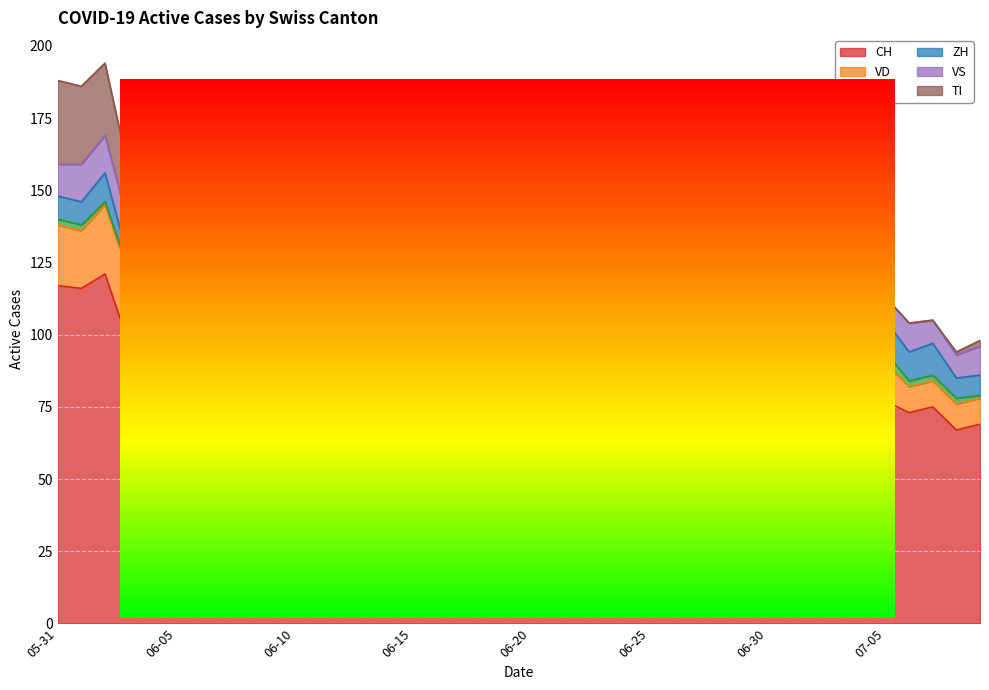

Reading left to right, extract all data points from this chart.

CH: 2020-05-31=117	2020-06-01=116	2020-06-02=121	2020-06-03=97	2020-06-04=96	2020-06-05=98	2020-06-06=90	2020-06-07=87	2020-06-08=91	2020-06-09=90	2020-06-10=87	2020-06-11=87	2020-06-12=92	2020-06-13=87	2020-06-14=90	2020-06-15=79	2020-06-16=77	2020-06-17=79	2020-06-18=79	2020-06-19=81	2020-06-20=78	2020-06-21=79	2020-06-22=79	2020-06-23=73	2020-06-24=75	2020-06-25=66	2020-06-26=69	2020-06-27=66	2020-06-28=65	2020-06-29=73	2020-06-30=80	2020-07-01=78	2020-07-02=78	2020-07-03=75	2020-07-04=72	2020-07-05=77	2020-07-06=73	2020-07-07=75	2020-07-08=67	2020-07-09=69
VD: 2020-05-31=21	2020-06-01=20	2020-06-02=24	2020-06-03=24	2020-06-04=24	2020-06-05=25	2020-06-06=21	2020-06-07=21	2020-06-08=23	2020-06-09=22	2020-06-10=22	2020-06-11=23	2020-06-12=24	2020-06-13=23	2020-06-14=23	2020-06-15=23	2020-06-16=20	2020-06-17=18	2020-06-18=17	2020-06-19=19	2020-06-20=19	2020-06-21=20	2020-06-22=16	2020-06-23=14	2020-06-24=14	2020-06-25=13	2020-06-26=14	2020-06-27=14	2020-06-28=14	2020-06-29=14	2020-06-30=13	2020-07-01=12	2020-07-02=13	2020-07-03=12	2020-07-04=11	2020-07-05=13	2020-07-06=9	2020-07-07=9	2020-07-08=9	2020-07-09=9
GE: 2020-05-31=2	2020-06-01=2	2020-06-02=1	2020-06-03=1	2020-06-04=1	2020-06-05=1	2020-06-06=3	2020-06-07=3	2020-06-08=2	2020-06-09=2	2020-06-10=2	2020-06-11=2	2020-06-12=4	2020-06-13=5	2020-06-14=5	2020-06-15=4	2020-06-16=4	2020-06-17=4	2020-06-18=4	2020-06-19=4	2020-06-20=5	2020-06-21=3	2020-06-22=2	2020-06-23=2	2020-06-24=2	2020-06-25=2	2020-06-26=2	2020-06-27=5	2020-06-28=5	2020-06-29=4	2020-06-30=4	2020-07-01=4	2020-07-02=3	2020-07-03=2	2020-07-04=3	2020-07-05=4	2020-07-06=2	2020-07-07=2	2020-07-08=2	2020-07-09=1
ZH: 2020-05-31=8	2020-06-01=8	2020-06-02=10	2020-06-03=4	2020-06-04=4	2020-06-05=6	2020-06-06=5	2020-06-07=5	2020-06-08=7	2020-06-09=6	2020-06-10=7	2020-06-11=8	2020-06-12=9	2020-06-13=7	2020-06-14=8	2020-06-15=8	2020-06-16=8	2020-06-17=8	2020-06-18=10	2020-06-19=9	2020-06-20=9	2020-06-21=10	2020-06-22=10	2020-06-23=9	2020-06-24=7	2020-06-25=3	2020-06-26=2	2020-06-27=3	2020-06-28=3	2020-06-29=3	2020-06-30=10	2020-07-01=11	2020-07-02=10	2020-07-03=8	2020-07-04=9	2020-07-05=11	2020-07-06=10	2020-07-07=11	2020-07-08=7	2020-07-09=7
VS: 2020-05-31=11	2020-06-01=13	2020-06-02=13	2020-06-03=12	2020-06-04=13	2020-06-05=13	2020-06-06=13	2020-06-07=13	2020-06-08=13	2020-06-09=13	2020-06-10=13	2020-06-11=13	2020-06-12=13	2020-06-13=12	2020-06-14=12	2020-06-15=12	2020-06-16=11	2020-06-17=13	2020-06-18=12	2020-06-19=12	2020-06-20=13	2020-06-21=14	2020-06-22=13	2020-06-23=13	2020-06-24=13	2020-06-25=11	2020-06-26=11	2020-06-27=10	2020-06-28=10	2020-06-29=8	2020-06-30=9	2020-07-01=8	2020-07-02=10	2020-07-03=10	2020-07-04=8	2020-07-05=8	2020-07-06=10	2020-07-07=8	2020-07-08=8	2020-07-09=10
TI: 2020-05-31=29	2020-06-01=27	2020-06-02=25	2020-06-03=19	2020-06-04=17	2020-06-05=16	2020-06-06=14	2020-06-07=12	2020-06-08=11	2020-06-09=11	2020-06-10=10	2020-06-11=10	2020-06-12=9	2020-06-13=9	2020-06-14=8	2020-06-15=6	2020-06-16=6	2020-06-17=6	2020-06-18=6	2020-06-19=6	2020-06-20=6	2020-06-21=6	2020-06-22=6	2020-06-23=6	2020-06-24=6	2020-06-25=5	2020-06-26=5	2020-06-27=5	2020-06-28=4	2020-06-29=4	2020-06-30=4	2020-07-01=2	2020-07-02=1	2020-07-03=1	2020-07-04=0	2020-07-05=0	2020-07-06=0	2020-07-07=0	2020-07-08=1	2020-07-09=2